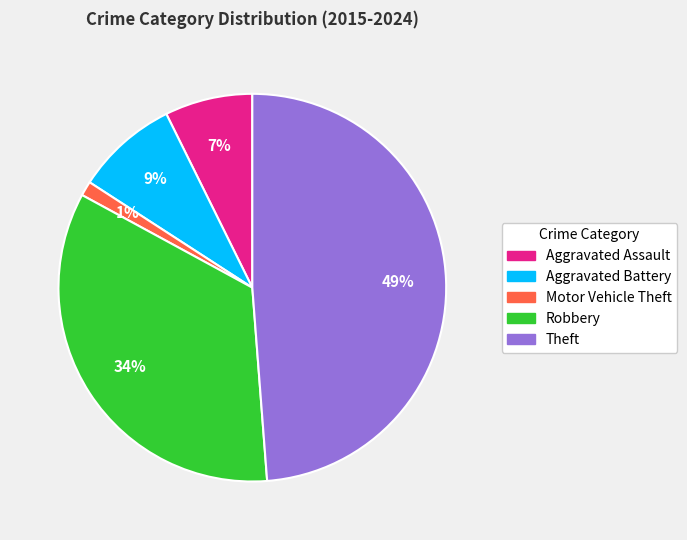

Does Theft represent more than half of the total?

No